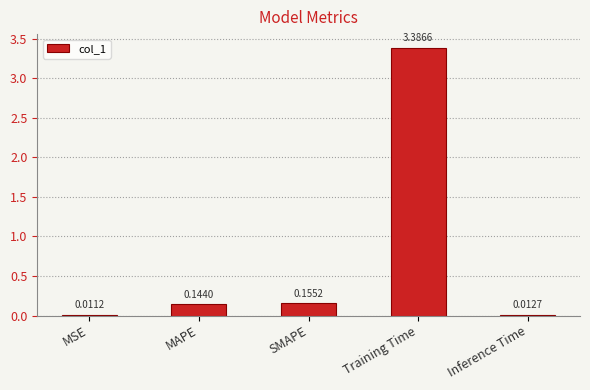

Count the number of categories in the chart.

5